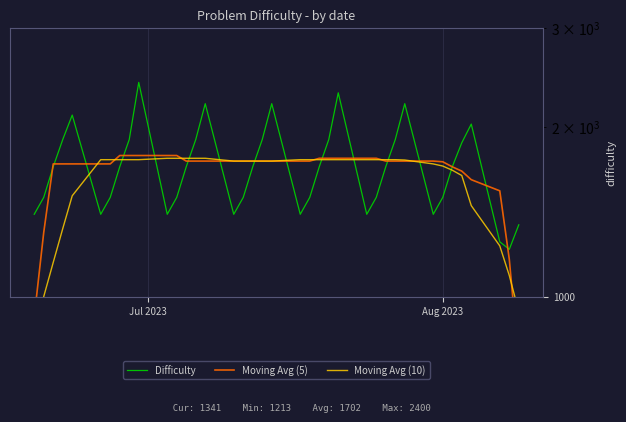

Reading left to right, what are all the values shown in this chart?

Difficulty: 1400.0	1500.0	1700.0	1900.0	2100.0	1400.0	1500.0	1700.0	1900.0	2400.0	1400.0	1500.0	1700.0	1900.0	2200.0	1400.0	1500.0	1700.0	1900.0	2200.0	1400.0	1500.0	1700.0	1900.0	2300.0	1400.0	1500.0	1700.0	1900.0	2200.0	1400.0	1500.0	1700.0	1875.0	2024.0	1251.0	1213.0	1341.0
Moving Avg (5): 920.0	1300.0	1720.0	1720.0	1720.0	1720.0	1720.0	1780.0	1780.0	1780.0	1780.0	1780.0	1740.0	1740.0	1740.0	1740.0	1740.0	1740.0	1740.0	1740.0	1740.0	1740.0	1760.0	1760.0	1760.0	1760.0	1760.0	1740.0	1740.0	1740.0	1740.0	1735.0	1699.8	1670.0	1612.6	1540.8	1165.8	761.0
Moving Avg (10): 860.0	1000.0	1150.0	1320.0	1510.0	1750.0	1750.0	1750.0	1750.0	1750.0	1760.0	1760.0	1760.0	1760.0	1760.0	1740.0	1740.0	1740.0	1740.0	1740.0	1750.0	1750.0	1750.0	1750.0	1750.0	1750.0	1750.0	1750.0	1750.0	1747.5	1719.9	1705.0	1676.3	1640.4	1450.4	1230.4	1090.4	940.4